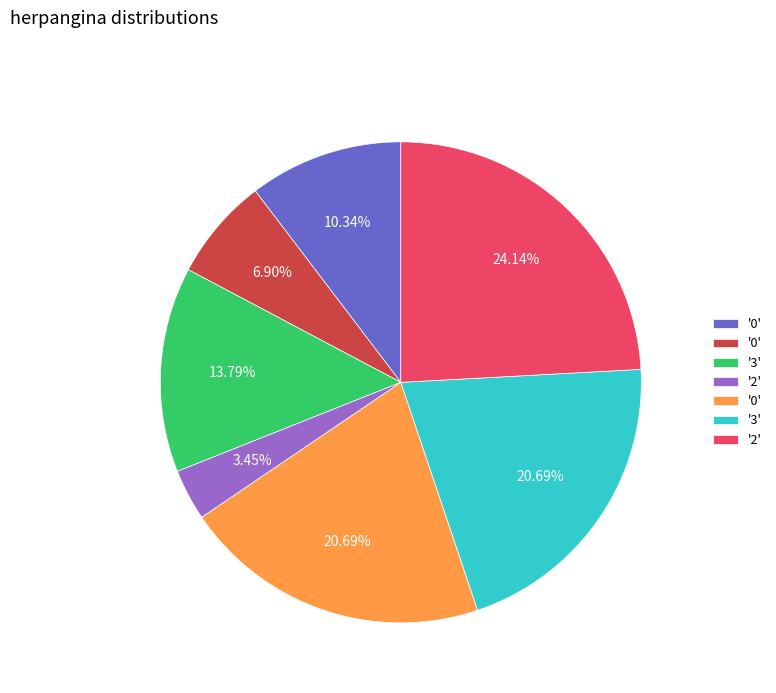

How many segments does this pie chart have?

7